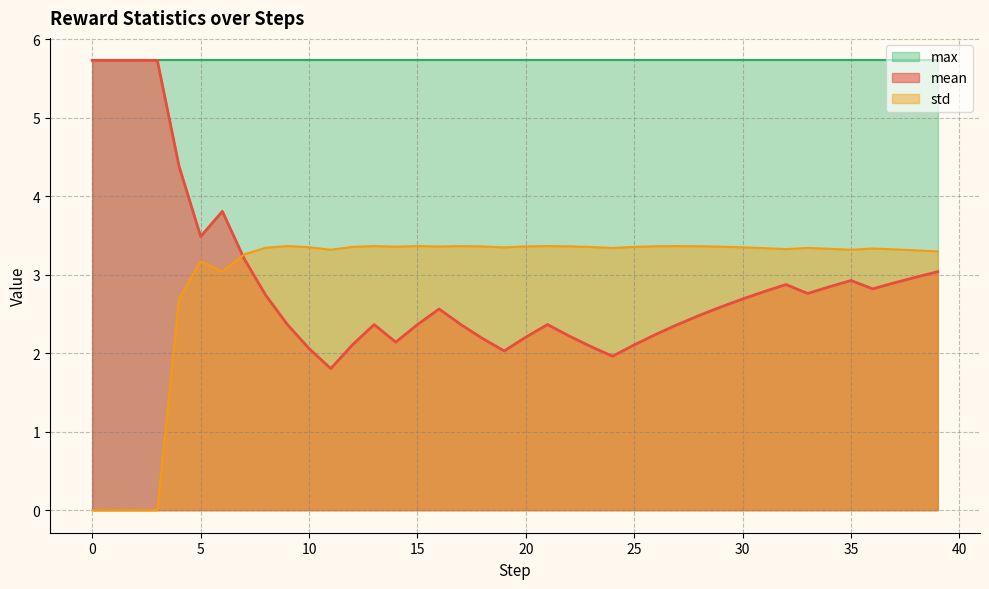

True or false: mean has a value of 2.1 at 10.

True